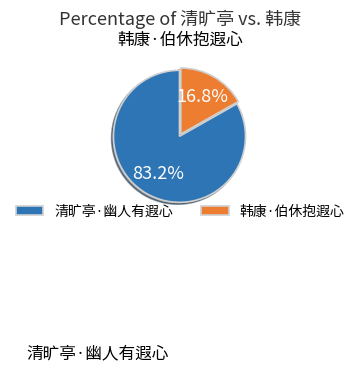

What percentage is the 清旷亭·幽人有遐心 slice, to the nearest percent?

83%